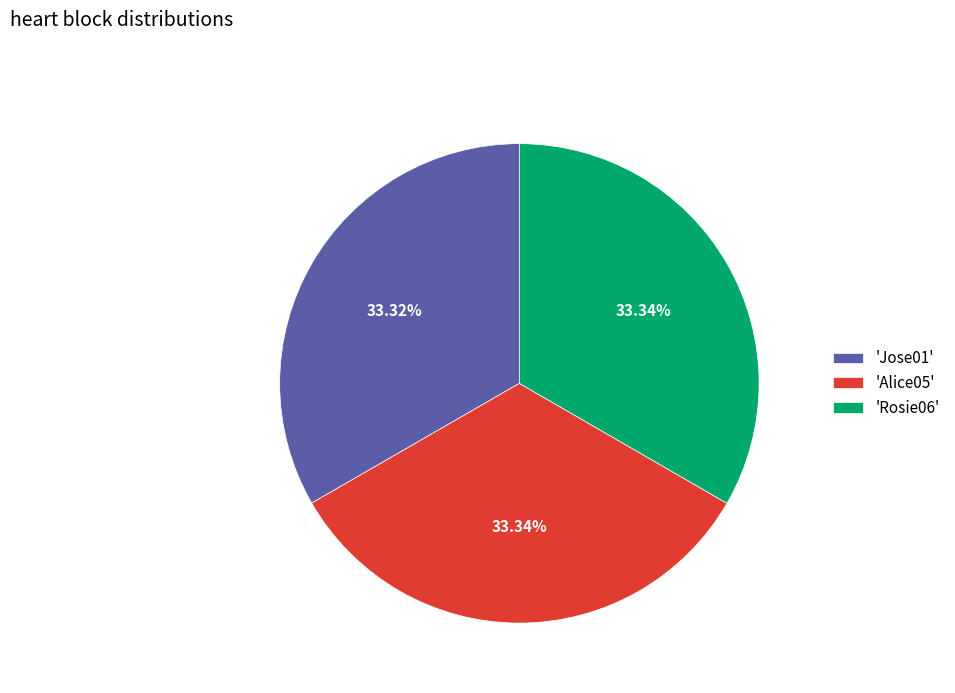

Approximately how many times larger is the value at 'Alice05' compared to 'Jose01'?

1.0